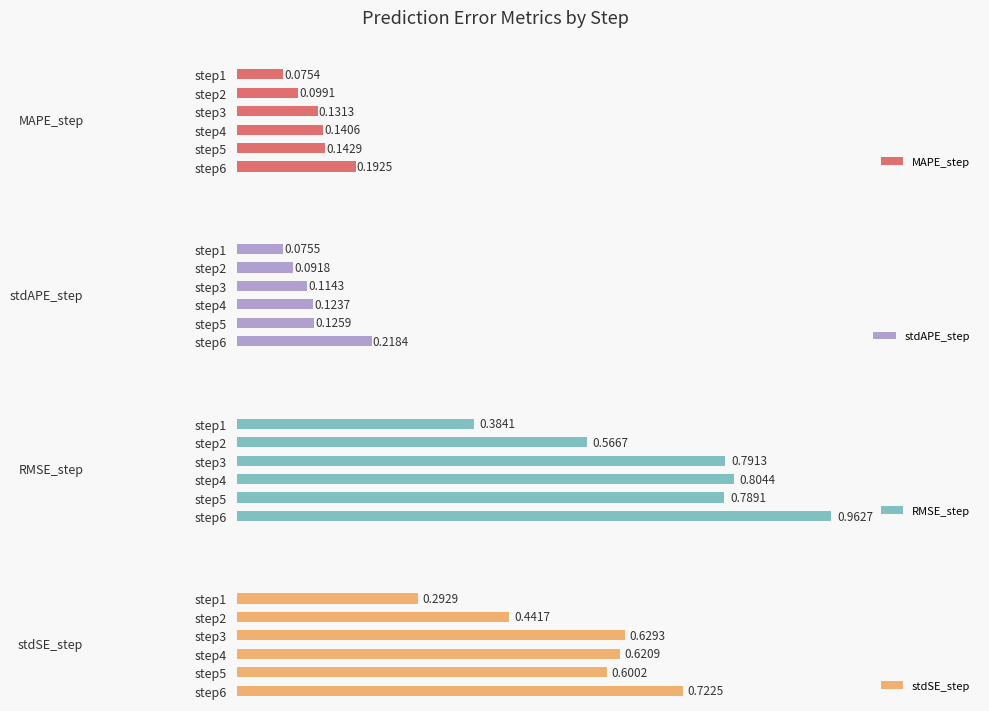

Count the MAPE_step values in the range 0 to 1.

6